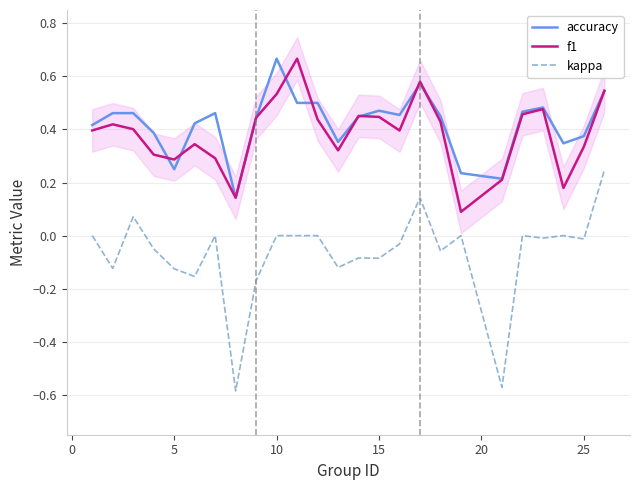

True or false: kappa and accuracy cross at least once.

False